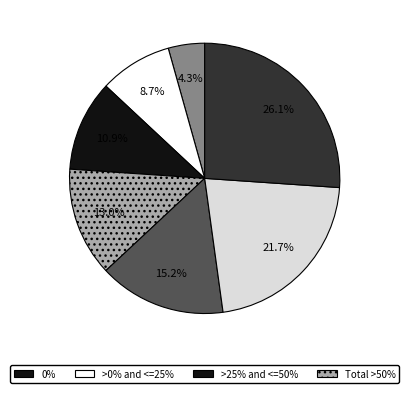

Is there any slice that represents more than half of the pie?

No